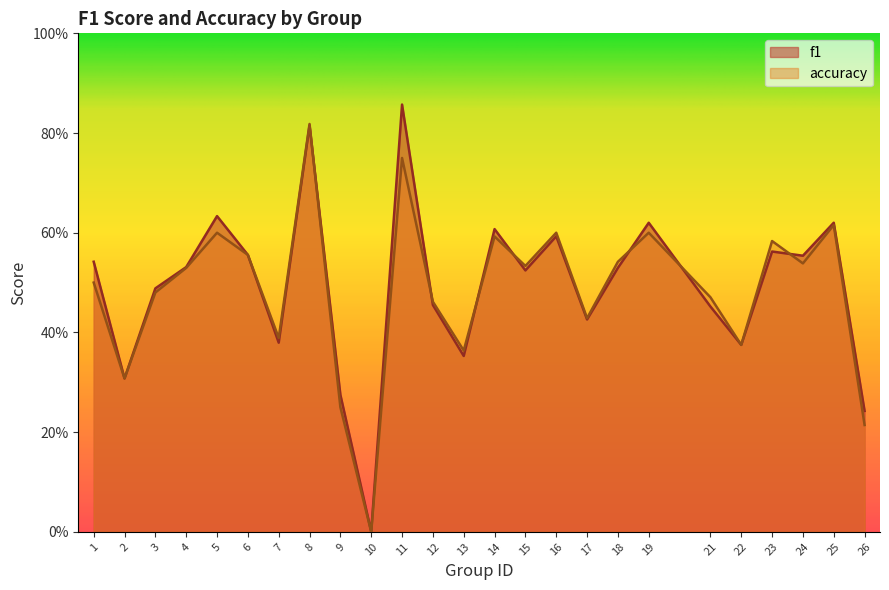

At which category is the sum across all series the highest?

8